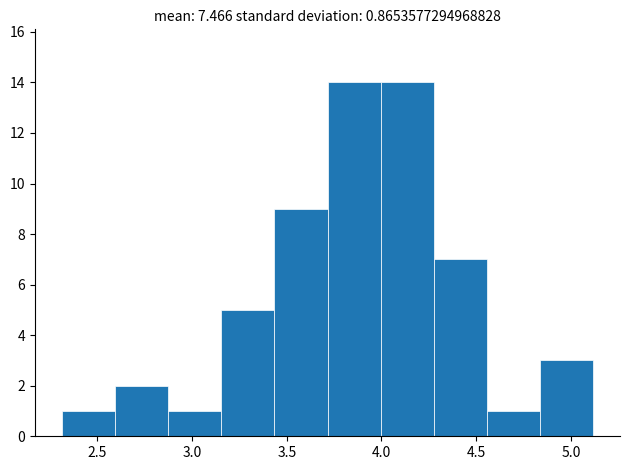

How tall is the bar that spans 2.85 to 3.15 on the x-axis? Neither the bar edges nor the heights are printed on the chart, so give them approximately, as read against the axes.

1